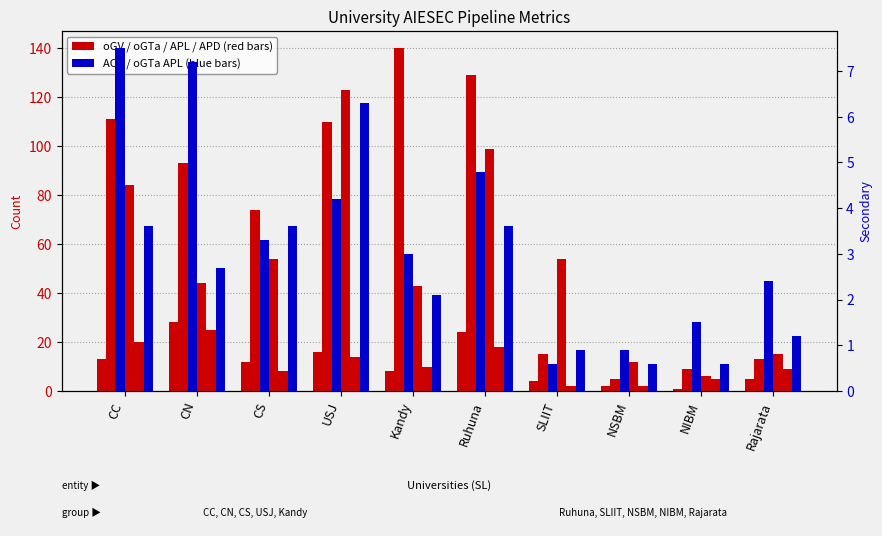

What is the lowest value of the oGV (SU) series?

6.0